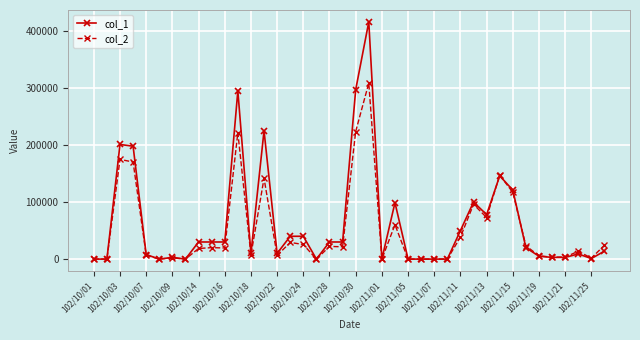

Which series has the widest spread of values?

col_1